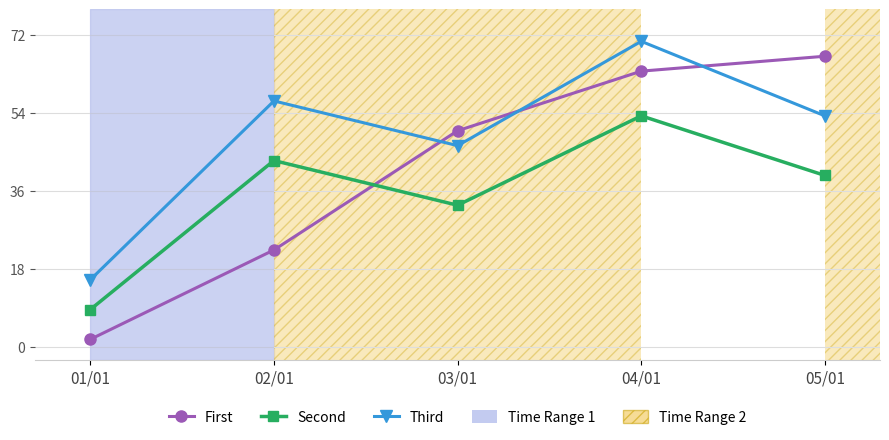

At which label is First closest to 34?

02/01